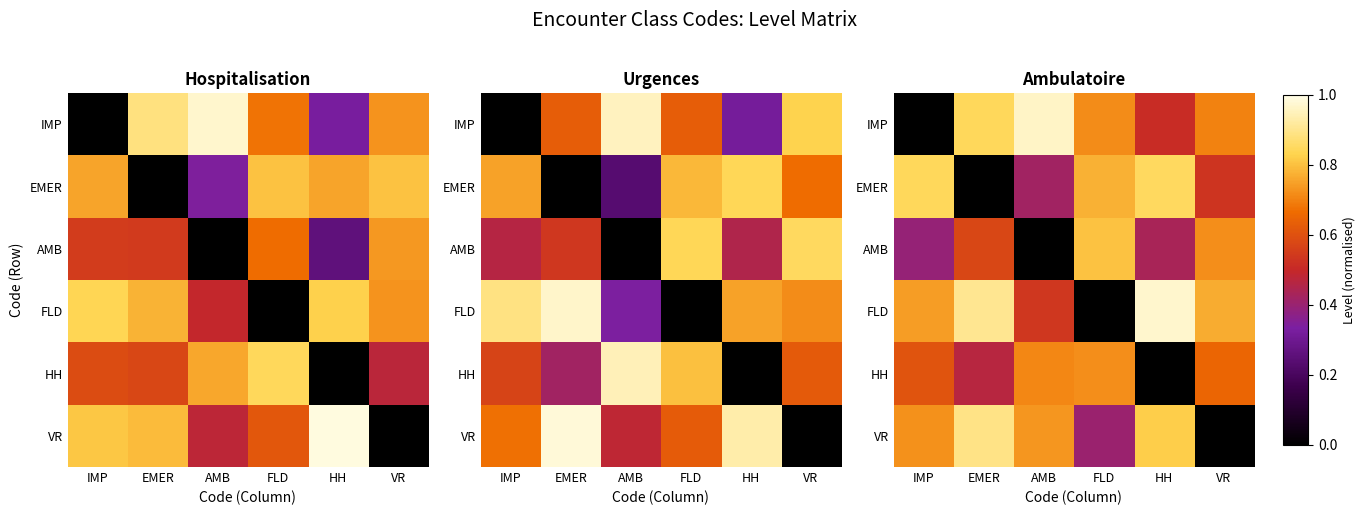

What is the total value across all series at HH?

3.6